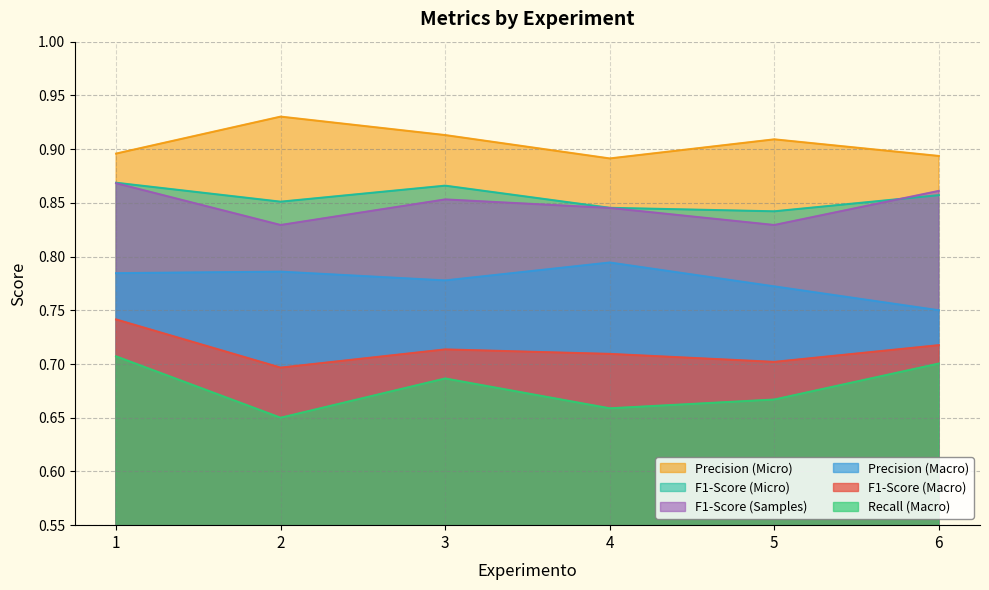

True or false: F1-Score (Micro) and Recall (Macro) cross at least once.

False